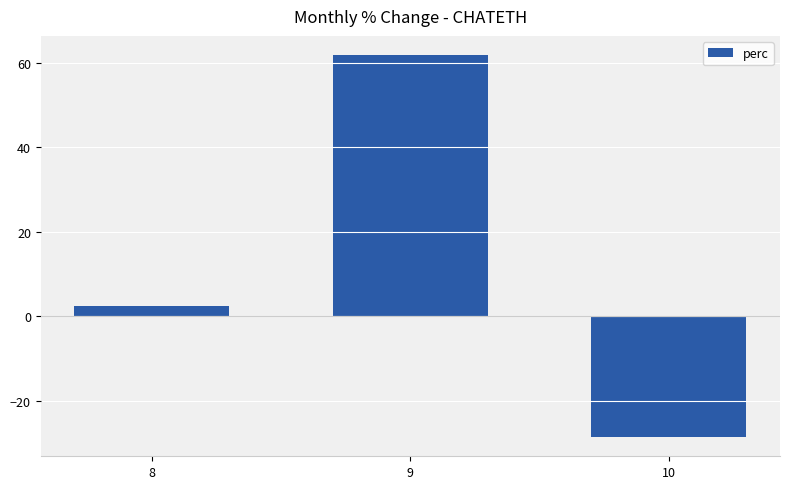

Reading right to left, what are all the values shown in this chart?

-28.6	61.8	2.3